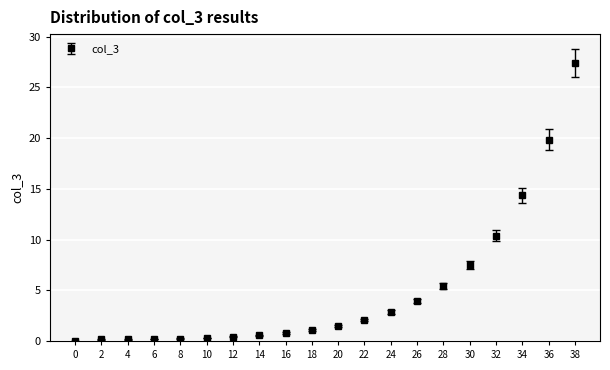

Where is the data nearest to the value 13?

34